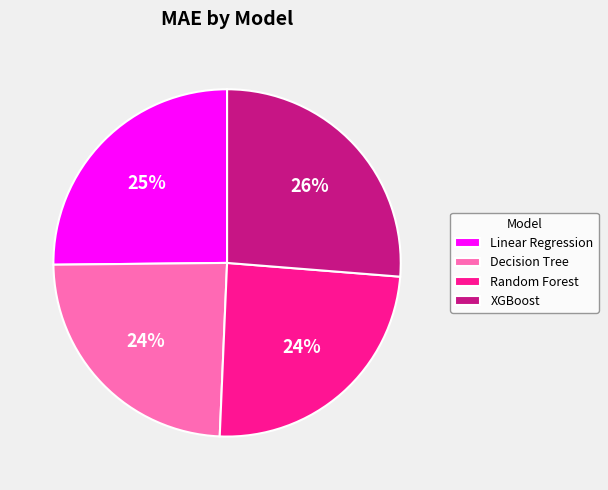

What percentage is the Random Forest slice, to the nearest percent?

24%